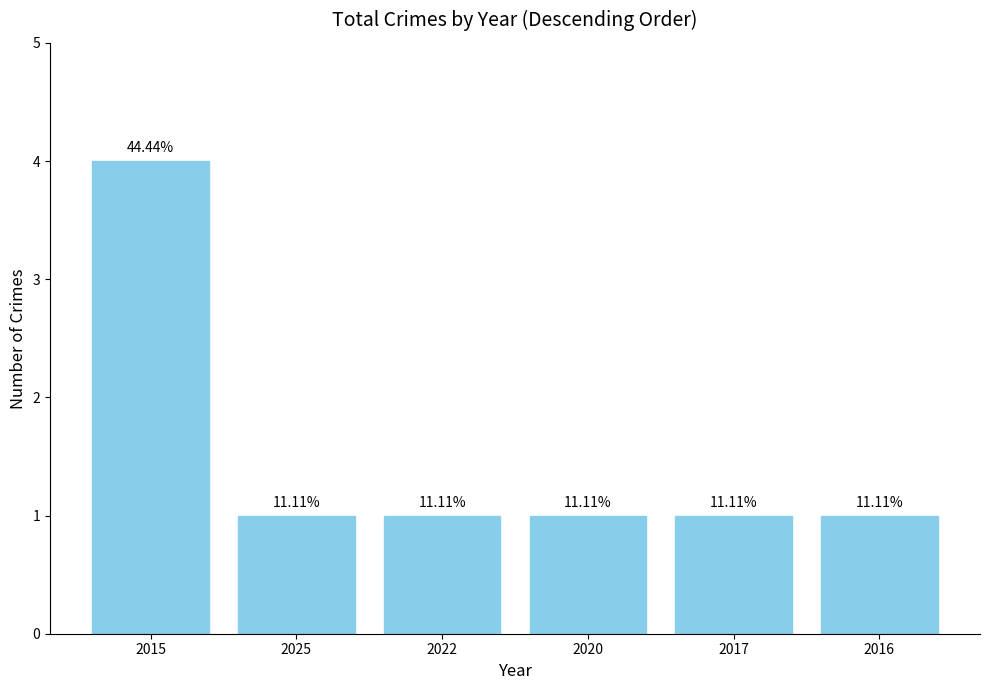

Is it true that the value at 2022 is 1?

False